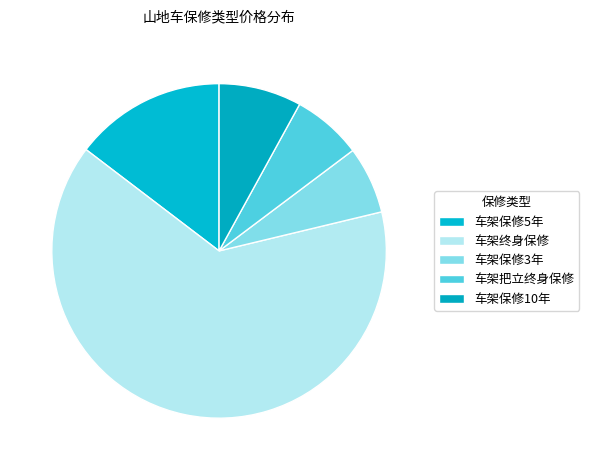

What percentage is NOT represented by 车架保修10年?

91.7%